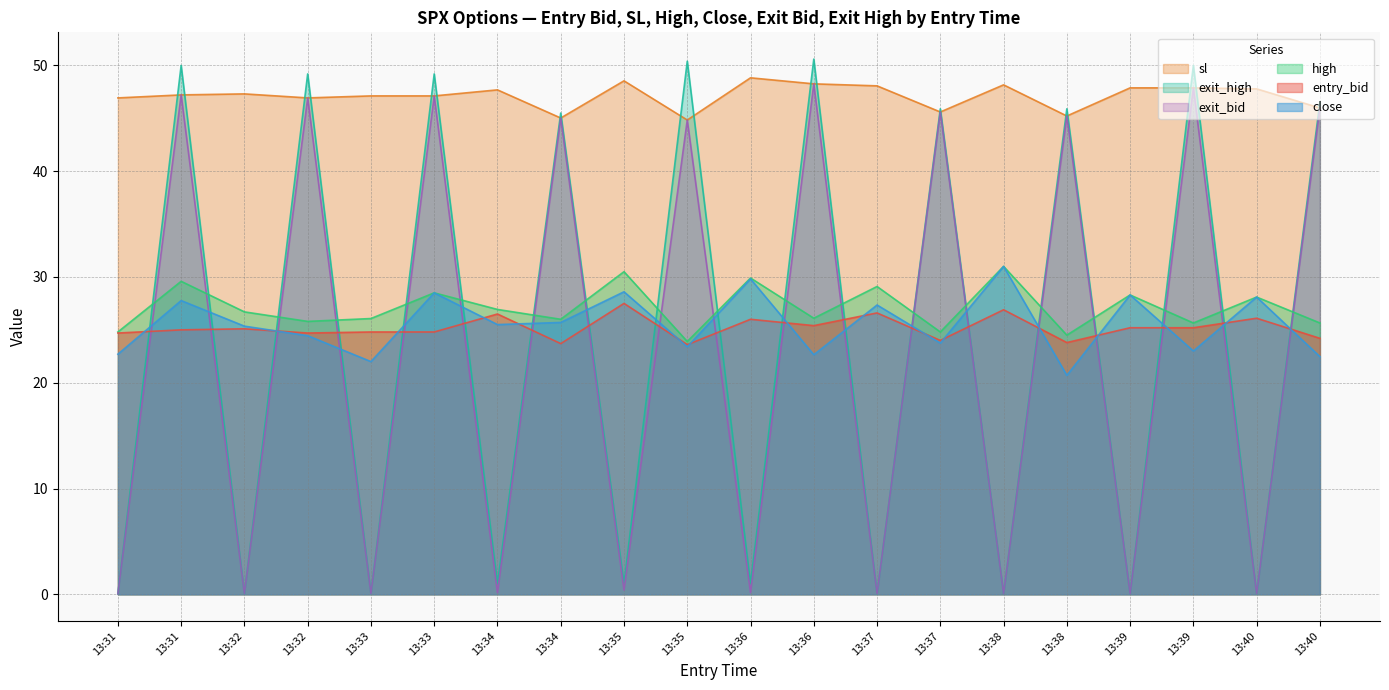

What is the difference between the maximum and second lowest values in the sl series?

3.8